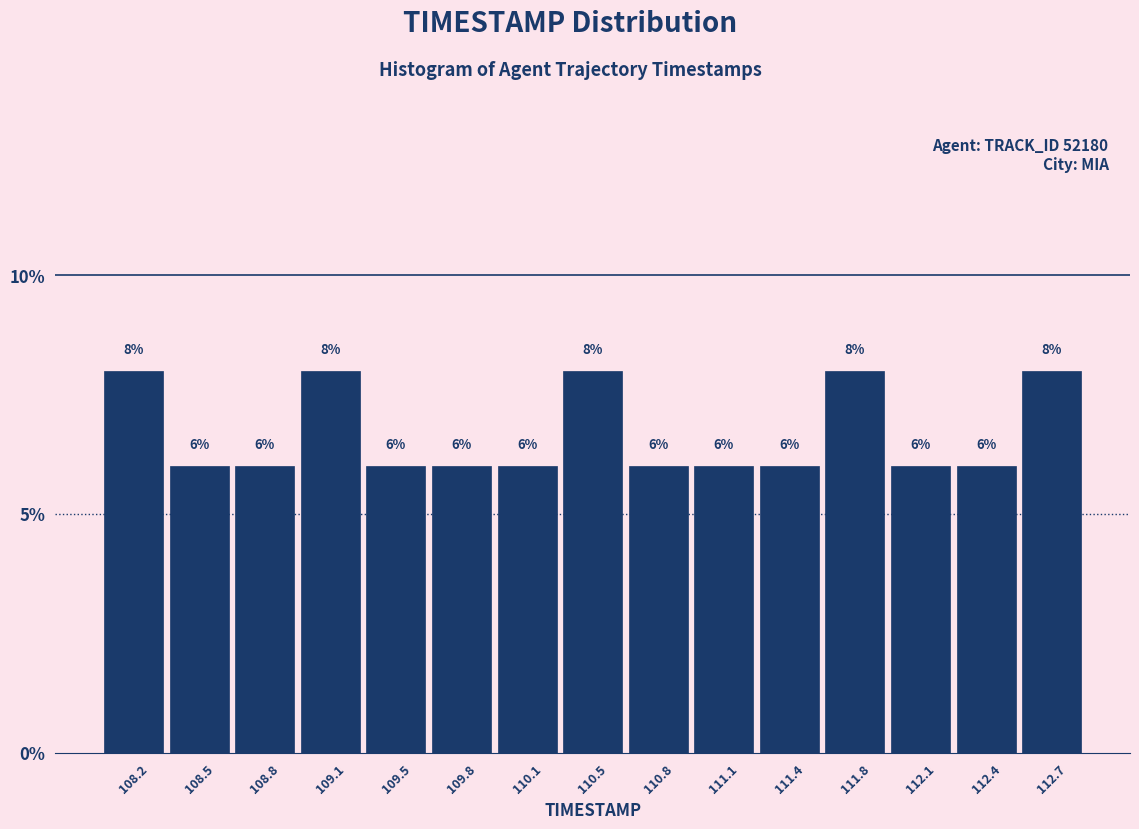

Reading left to right, transcribe this chart: for each bar, give the range it covers on the x-axis and its height. The bar edges are not printed on the chart, so give them approximately, as read against the axis.

108.00 to 108.35: 8
108.35 to 108.65: 6
108.65 to 109.00: 6
109.00 to 109.30: 8
109.30 to 109.65: 6
109.65 to 109.95: 6
109.95 to 110.30: 6
110.30 to 110.60: 8
110.60 to 110.95: 6
110.95 to 111.25: 6
111.25 to 111.60: 6
111.60 to 111.90: 8
111.90 to 112.25: 6
112.25 to 112.55: 6
112.55 to 112.90: 8